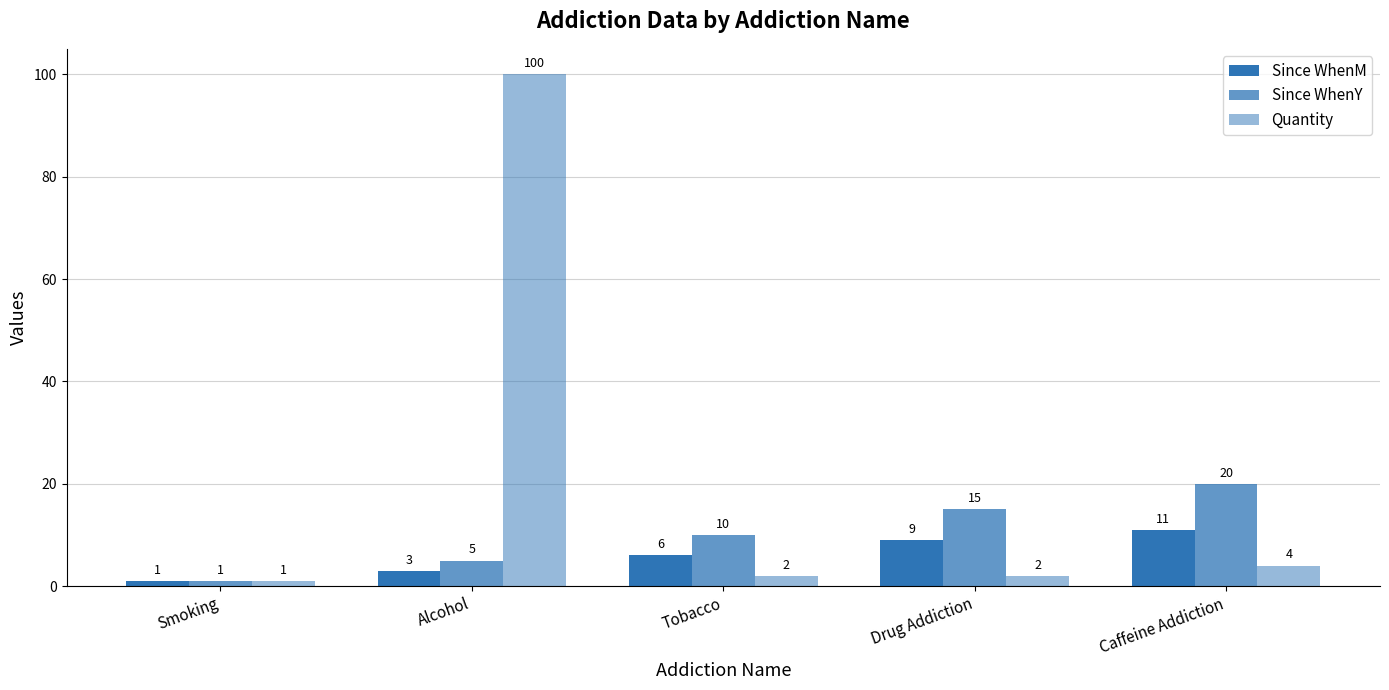

What is the total value across all series at Drug Addiction?

26